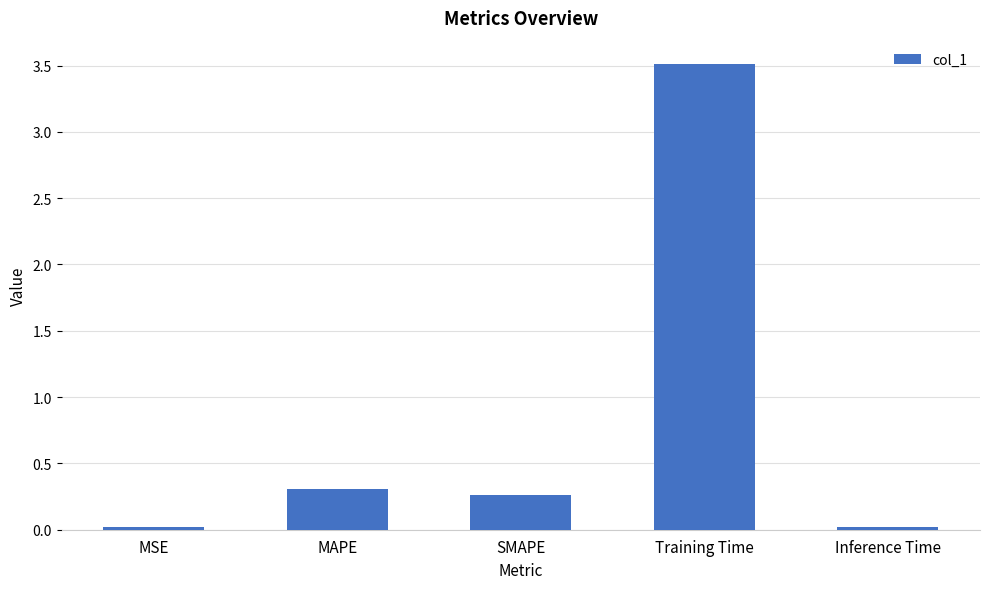

Which has a higher value, Inference Time or SMAPE?

SMAPE